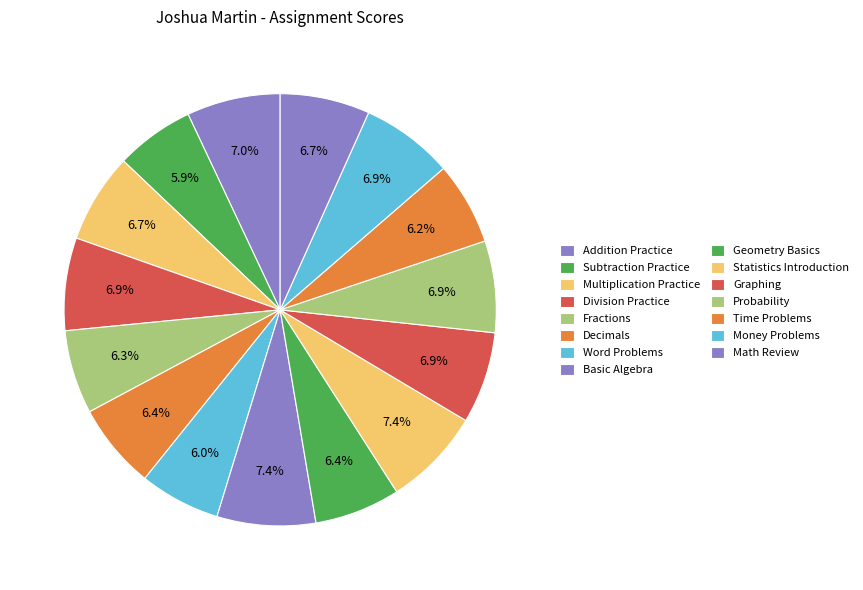

Combined, do Decimals and Money Problems account for over 50%?

No